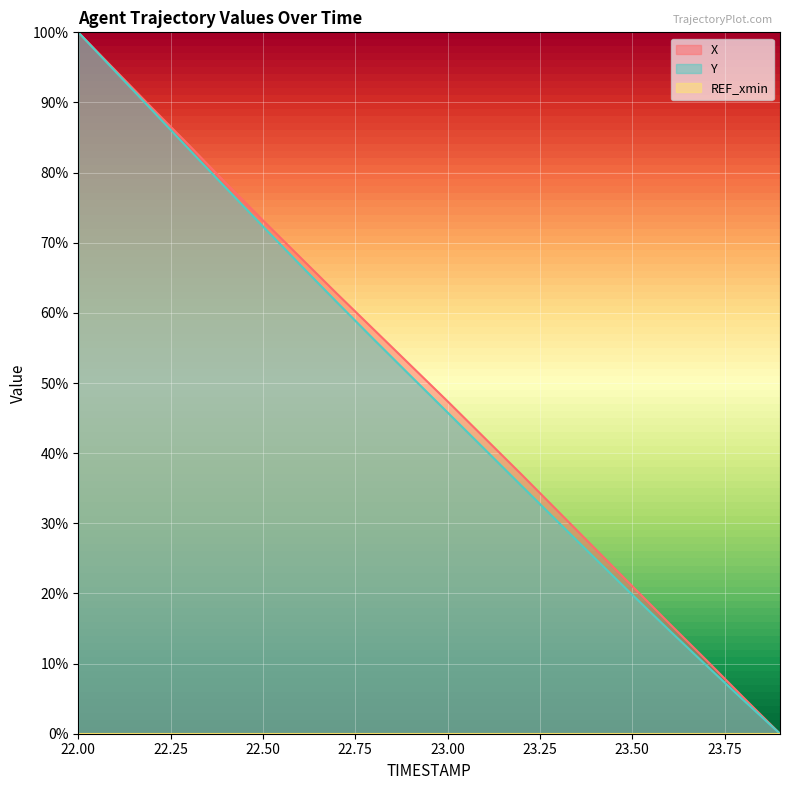

Rank the series at 23.1 from highest to lowest value.

X, Y